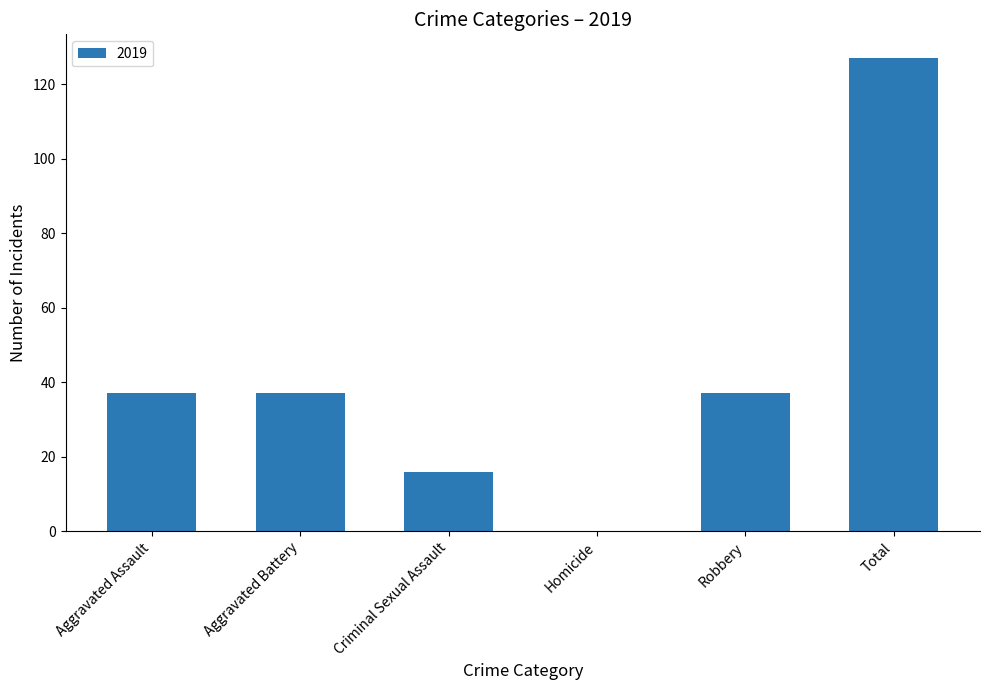

At which category does the chart reach its peak across all series?

Total